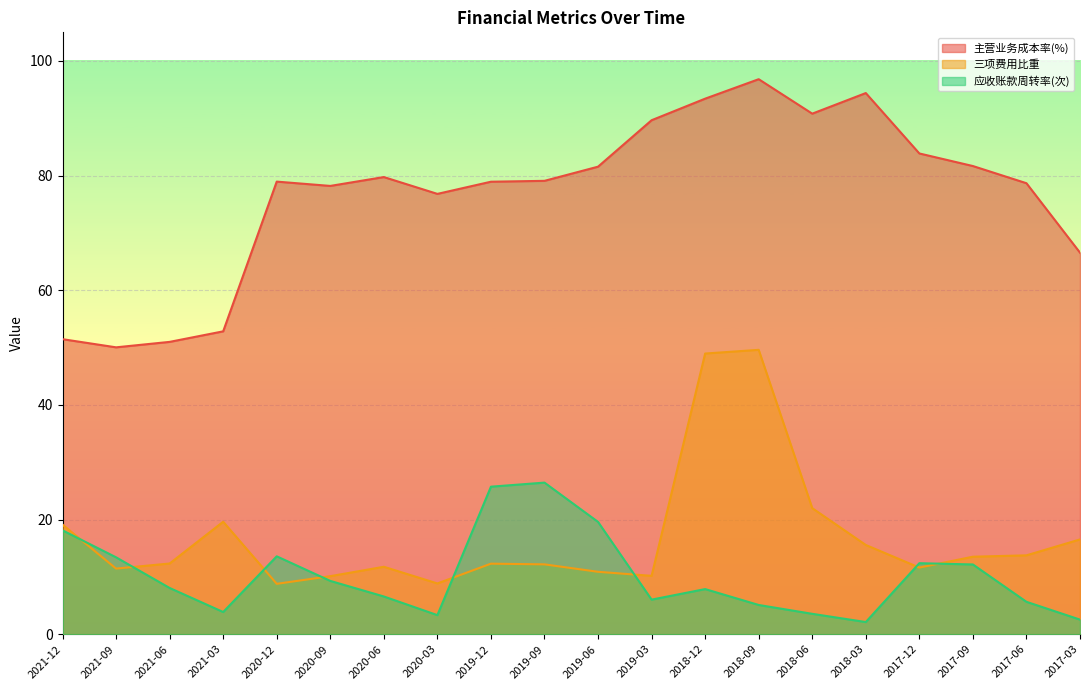

What is the total value across all series at 2019-09?

117.7